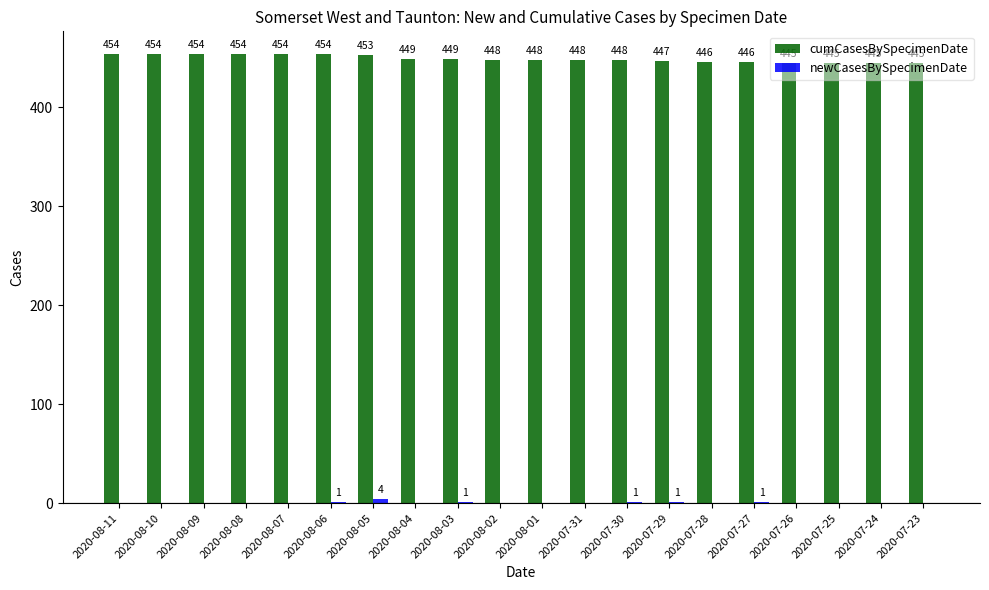

Count the number of data series in this chart.

2